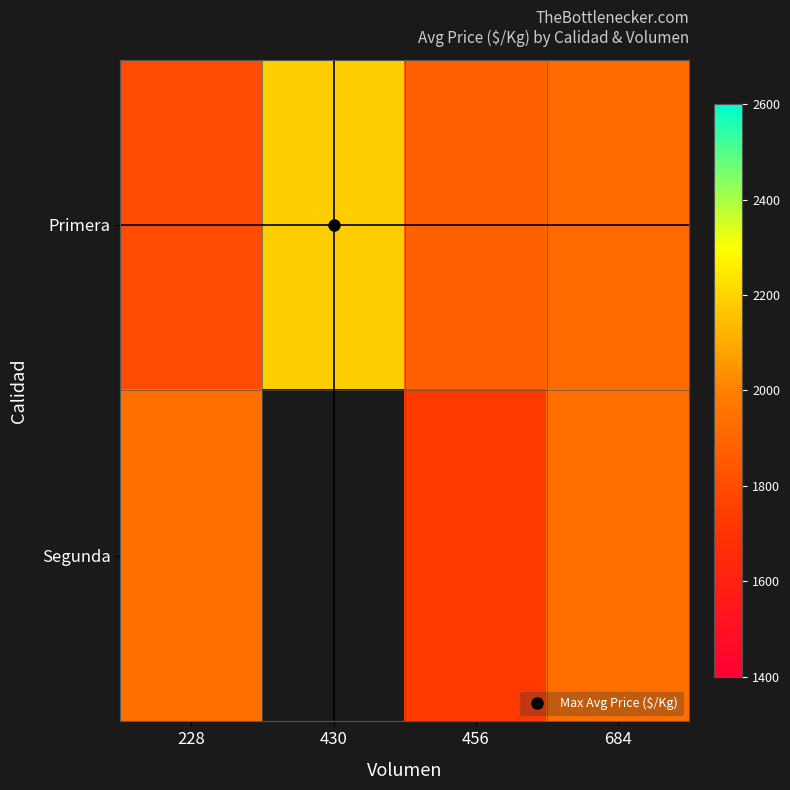

Rank the series by their maximum value, from lowest to highest.

Segunda, Primera